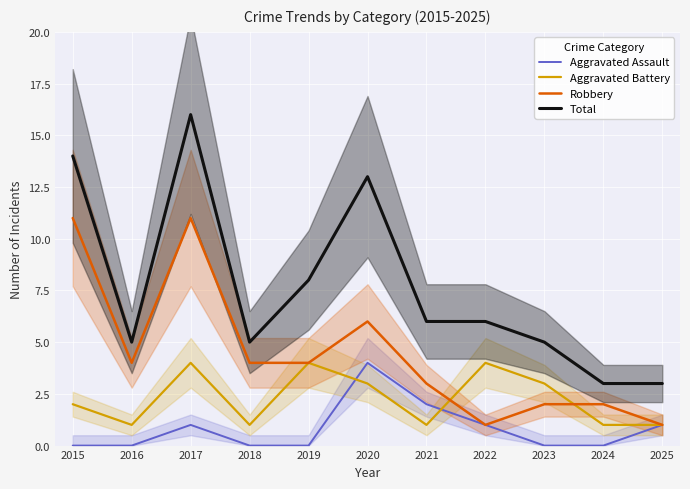

True or false: Aggravated Battery has a value of 1 at 2018.

True